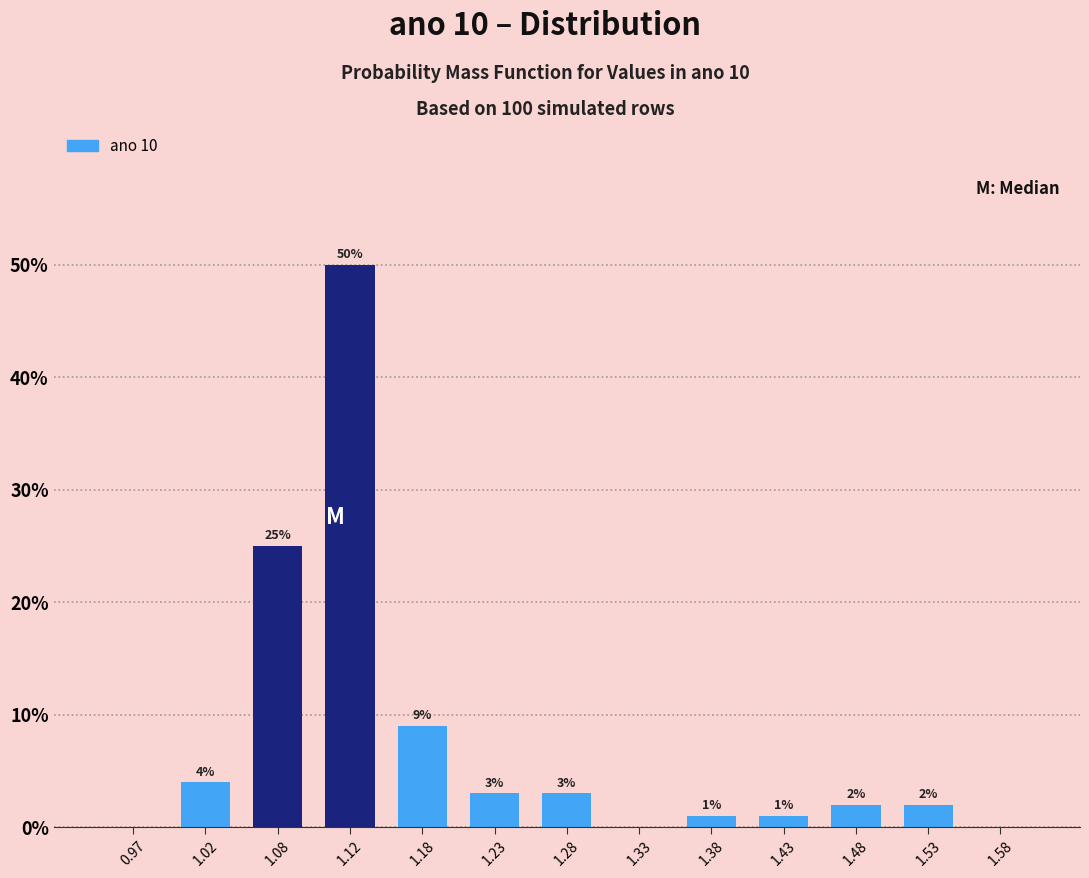

Over which range of the x-axis is the bar tallest?

1.10 to 1.15